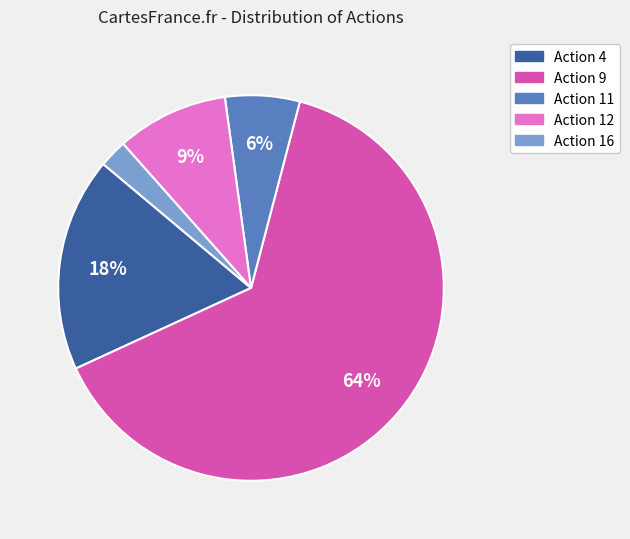

Is there a majority slice in this chart?

Yes